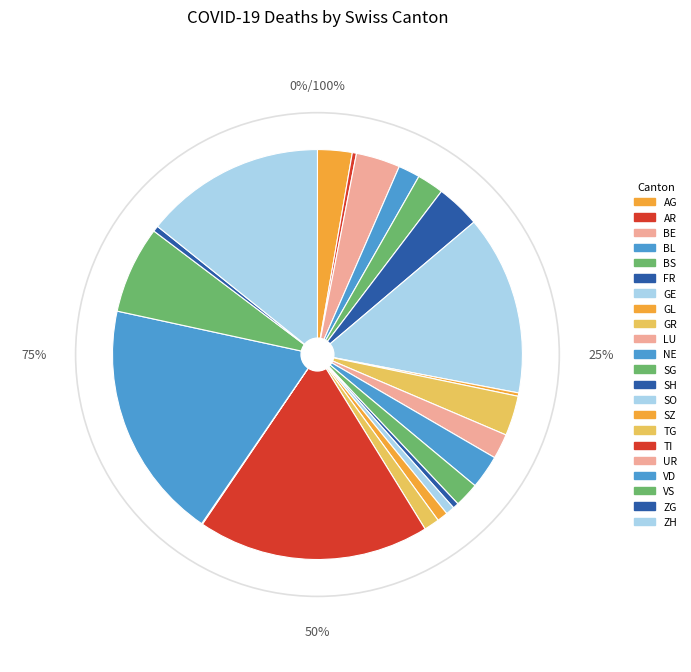

Is VD the majority of the pie?

No